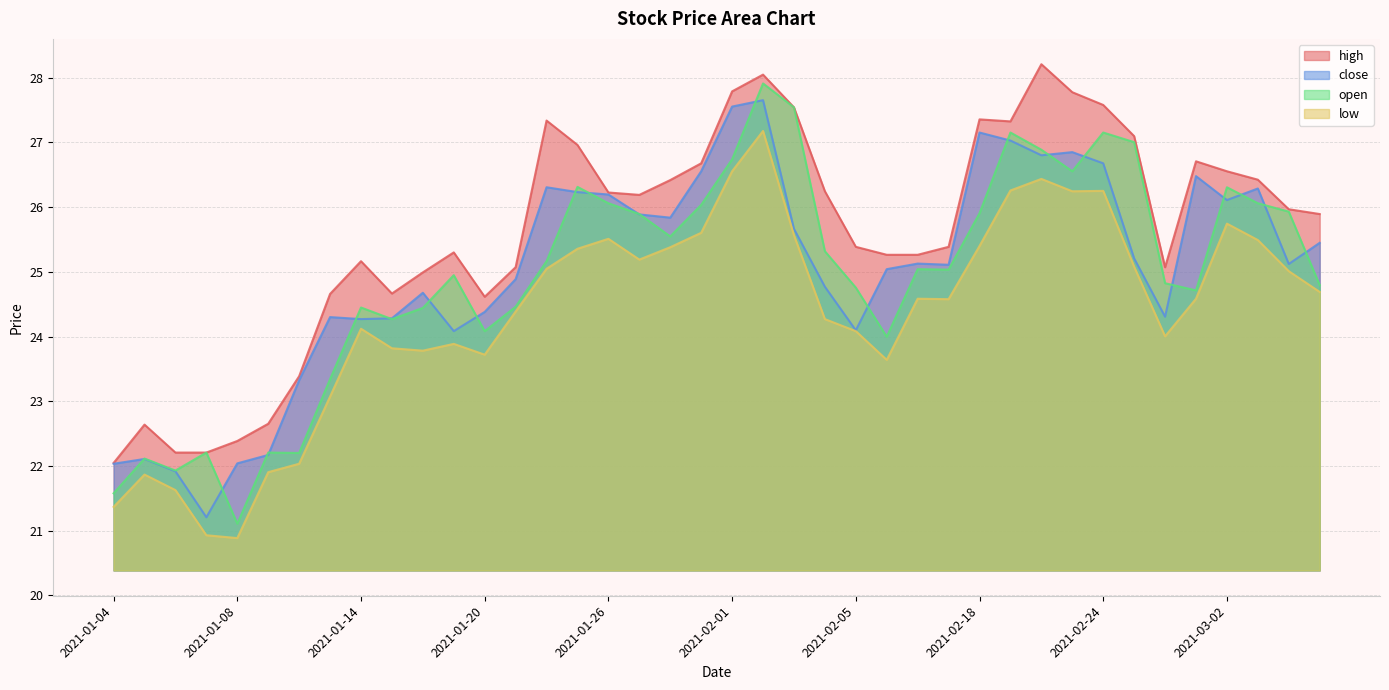

At which category is the sum across all series the highest?

2021-02-02